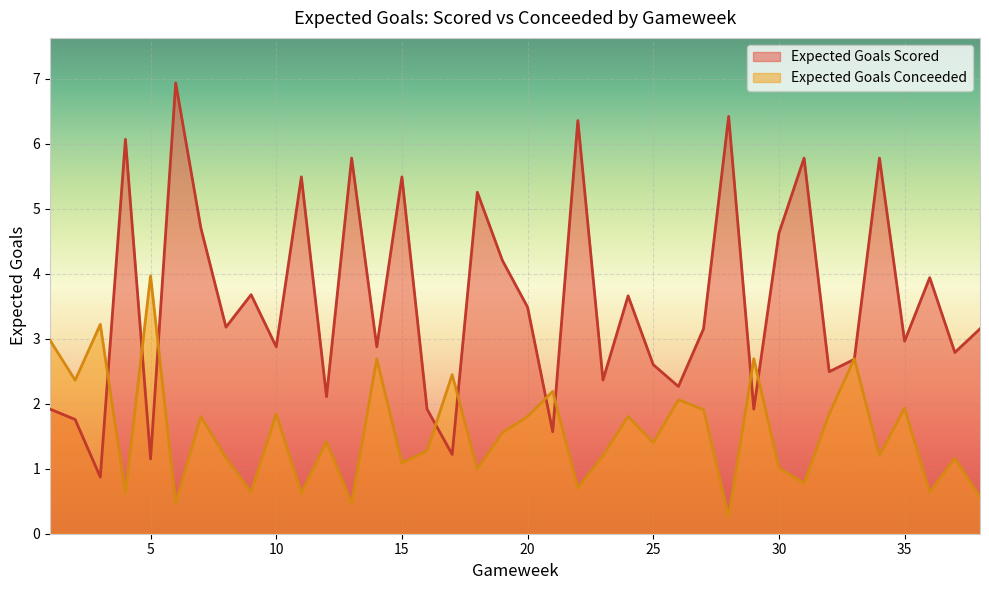

At which category does Expected Goals Scored reach its first local valley?

3